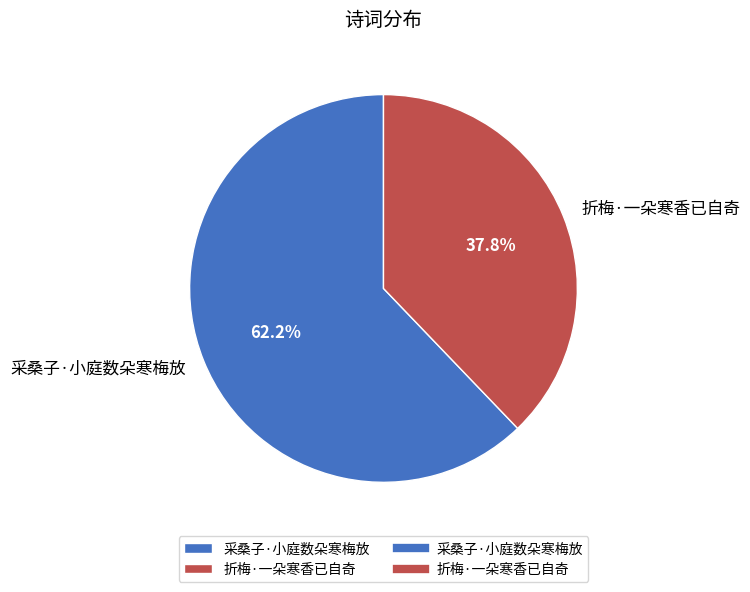

Rank the categories by value from highest to lowest.

采桑子·小庭数朵寒梅放, 折梅·一朵寒香已自奇